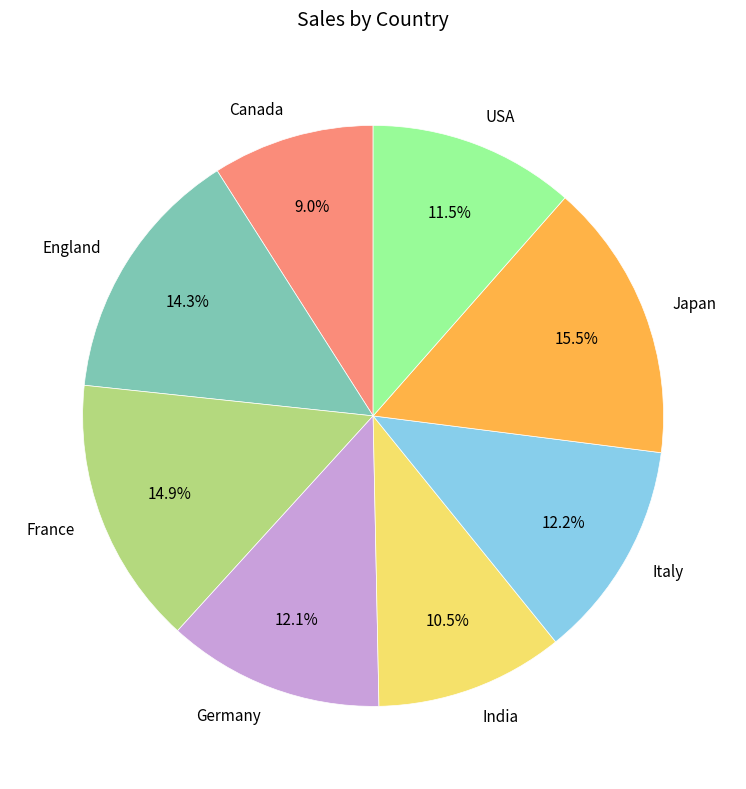

Count the number of slices in the pie.

8